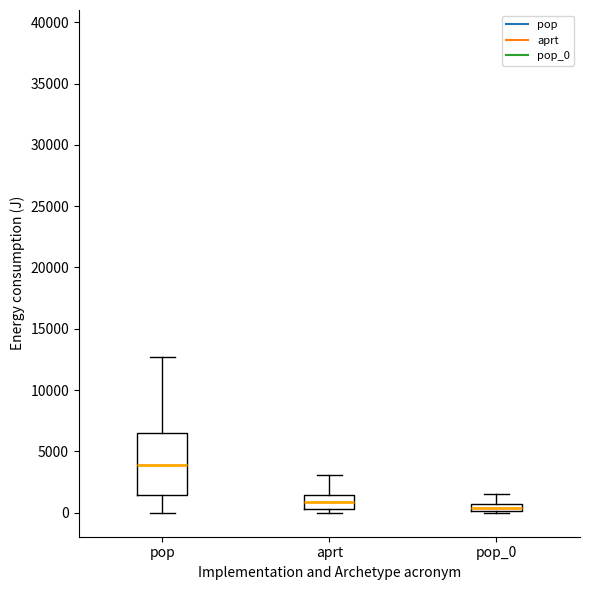

Which box has the highest median line?

pop